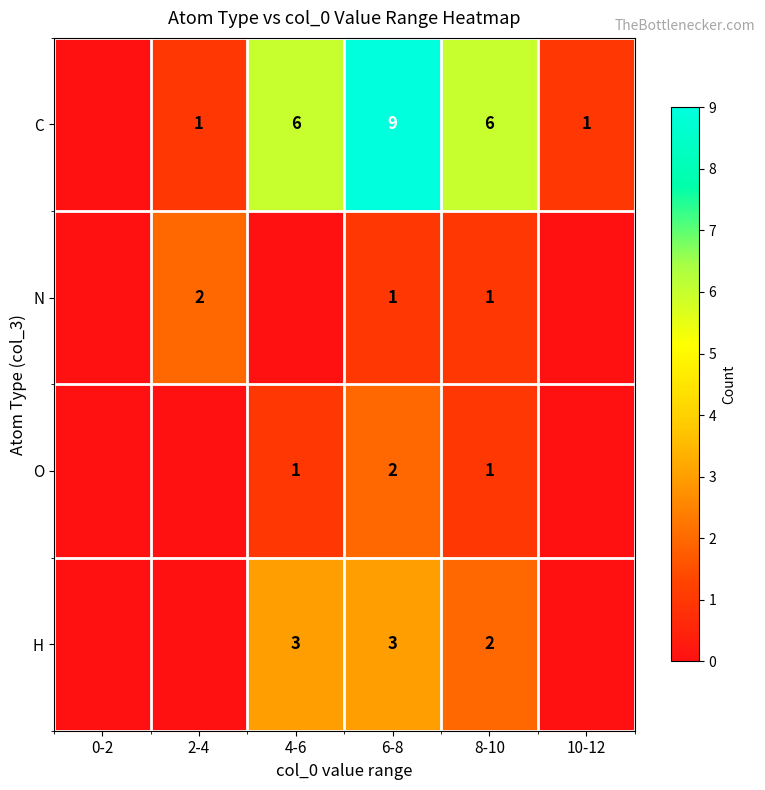

The N series shows 1 at 8-10. True or false?

True